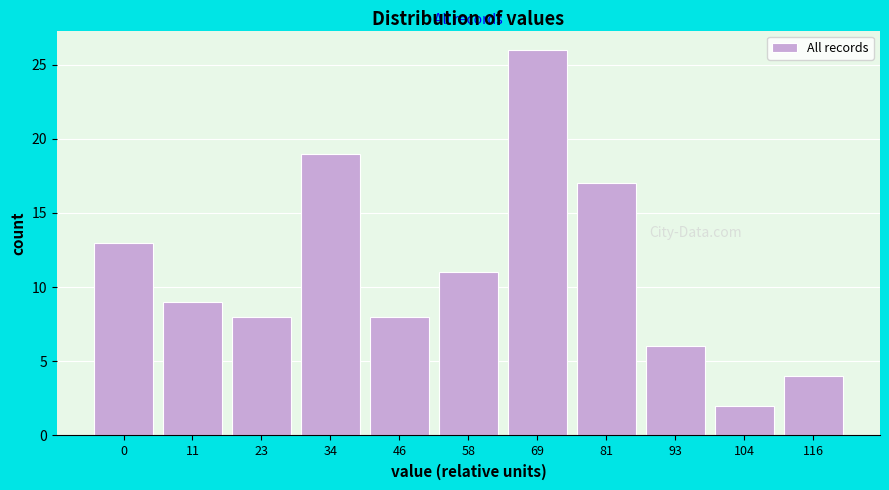

Reading right to left, transcribe all the data shown in this chart.

116=4	104=2	93=6	81=17	69=26	58=11	46=8	34=19	23=8	11=9	0=13